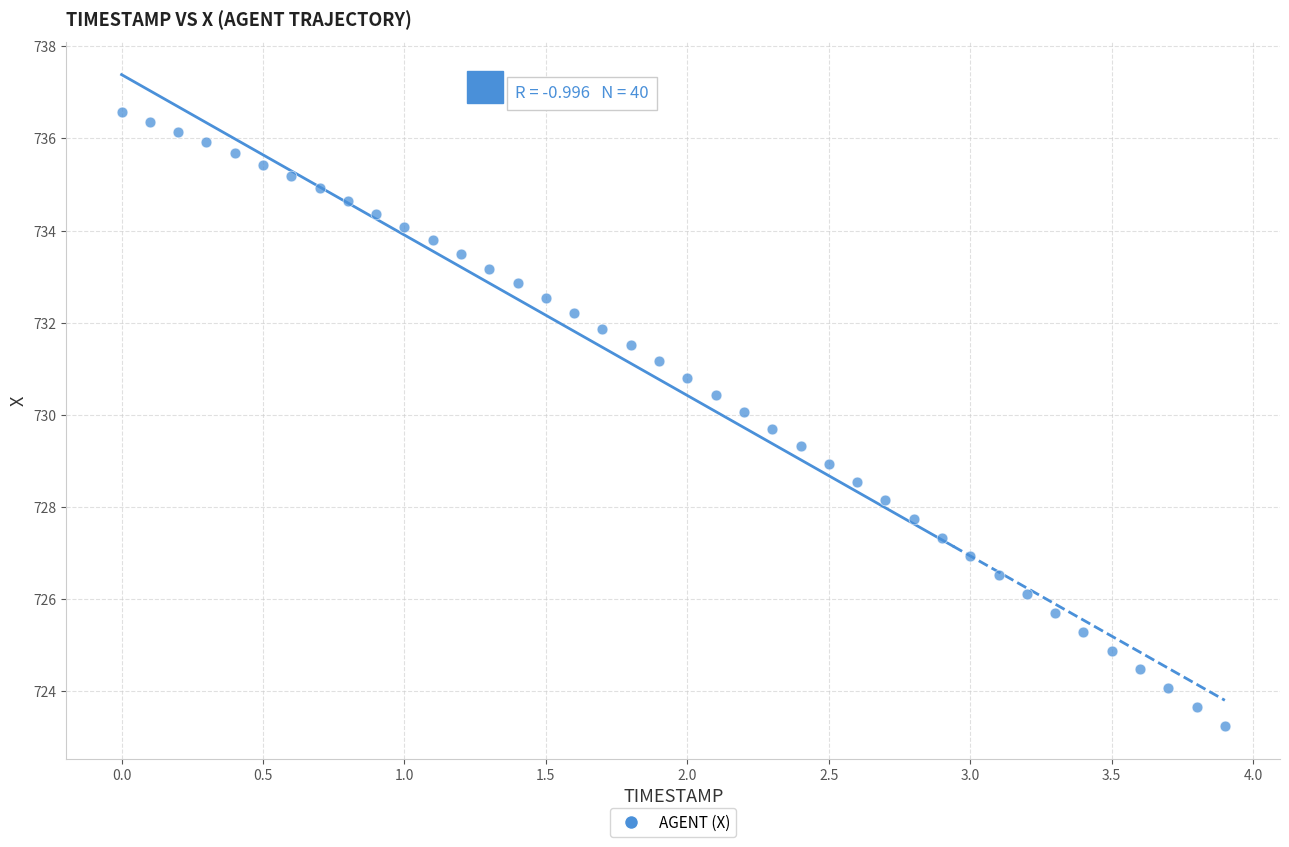

What is the range of Y values (max minus min)?

13.3